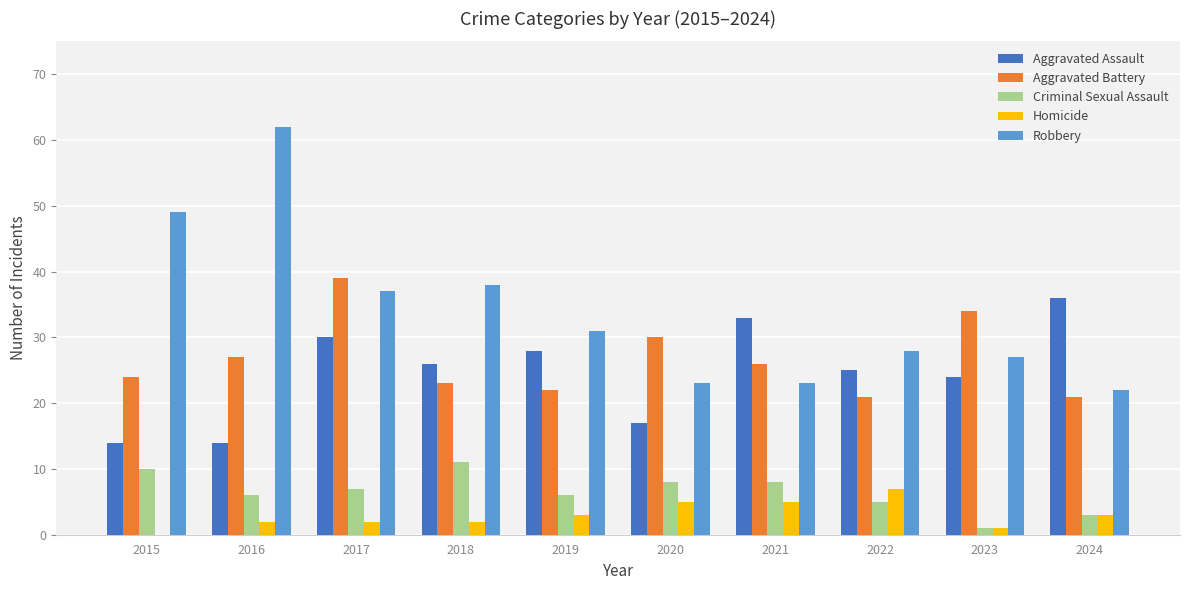

Are the bars horizontal?

No